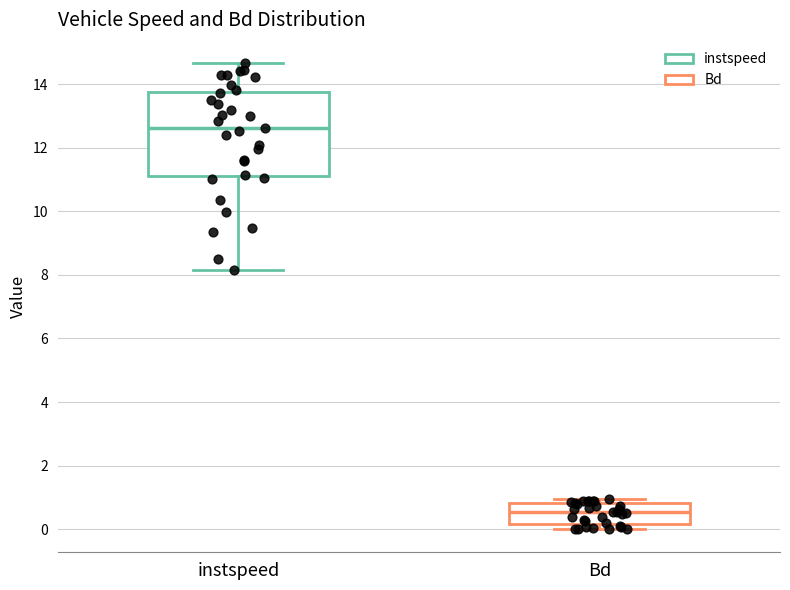

Where does the median line of the box for Bd sit on the y-axis? The values are not printed on the chart, so give them approximately, as read against the axis.

0.6